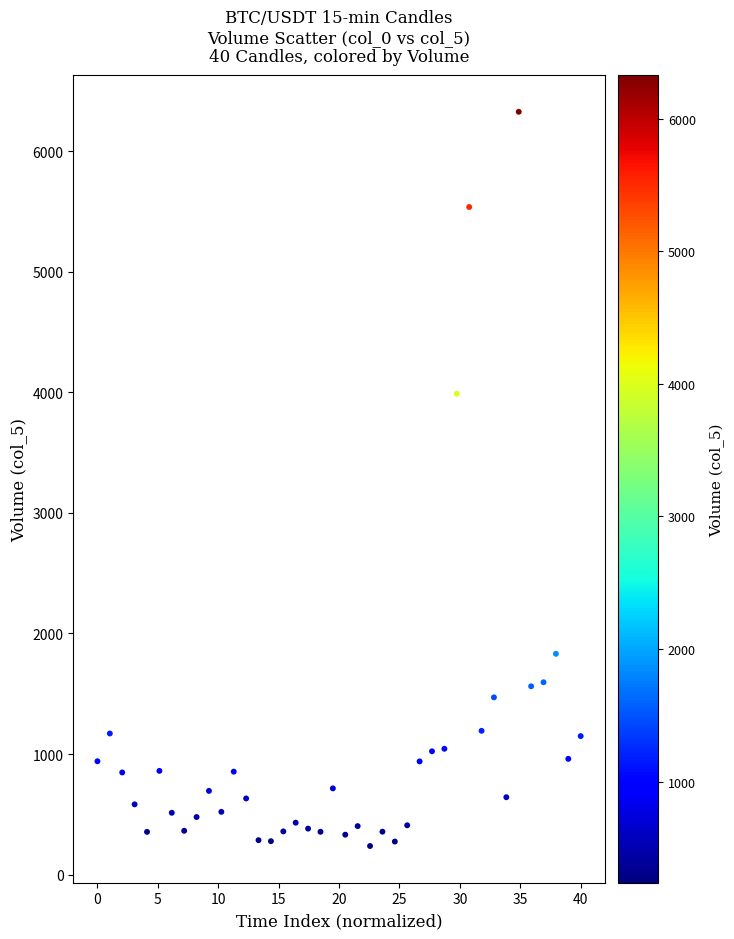

What Y value in the scatter plot is closest to 3282?

3989.5